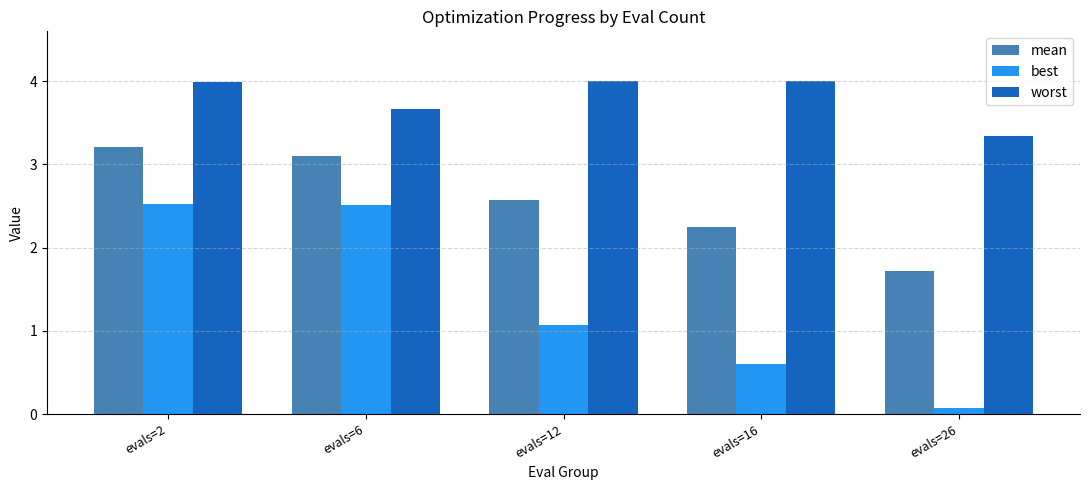

Which series changed the most between evals=12 and evals=26?

best